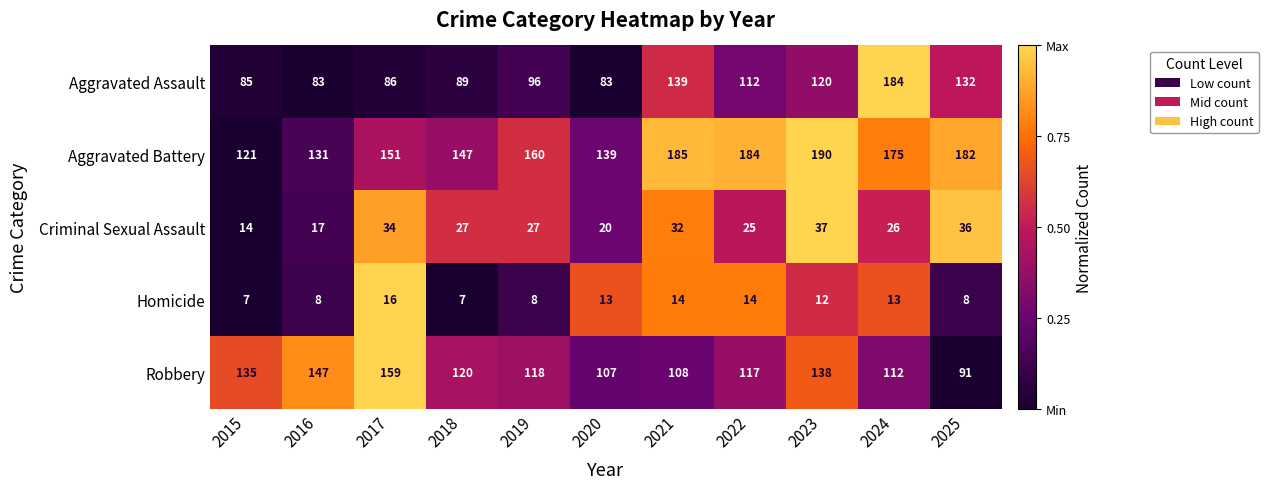

Which series has the largest total across all categories?

Aggravated Battery